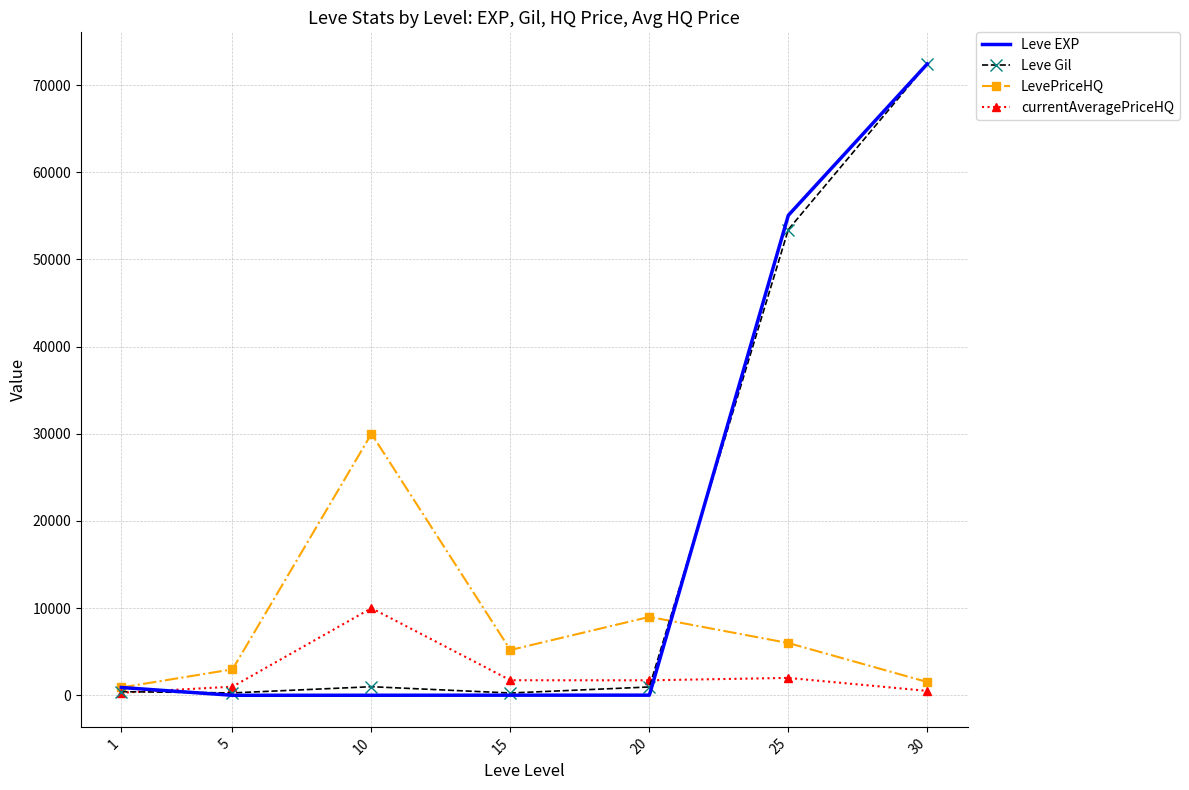

What is the spread (max minus min) of values at 1?

600